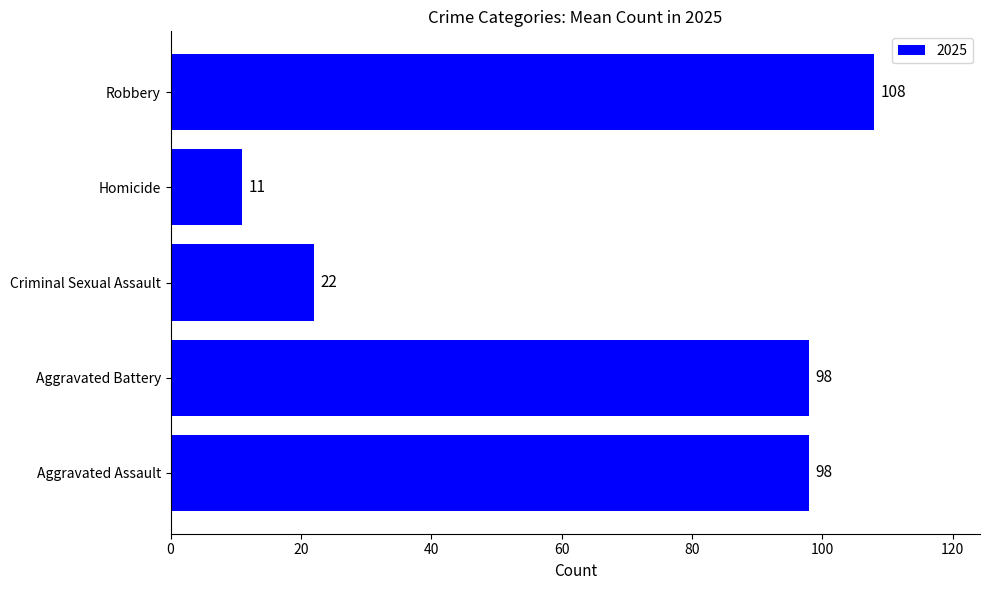

What is the minimum value shown in the chart?

11